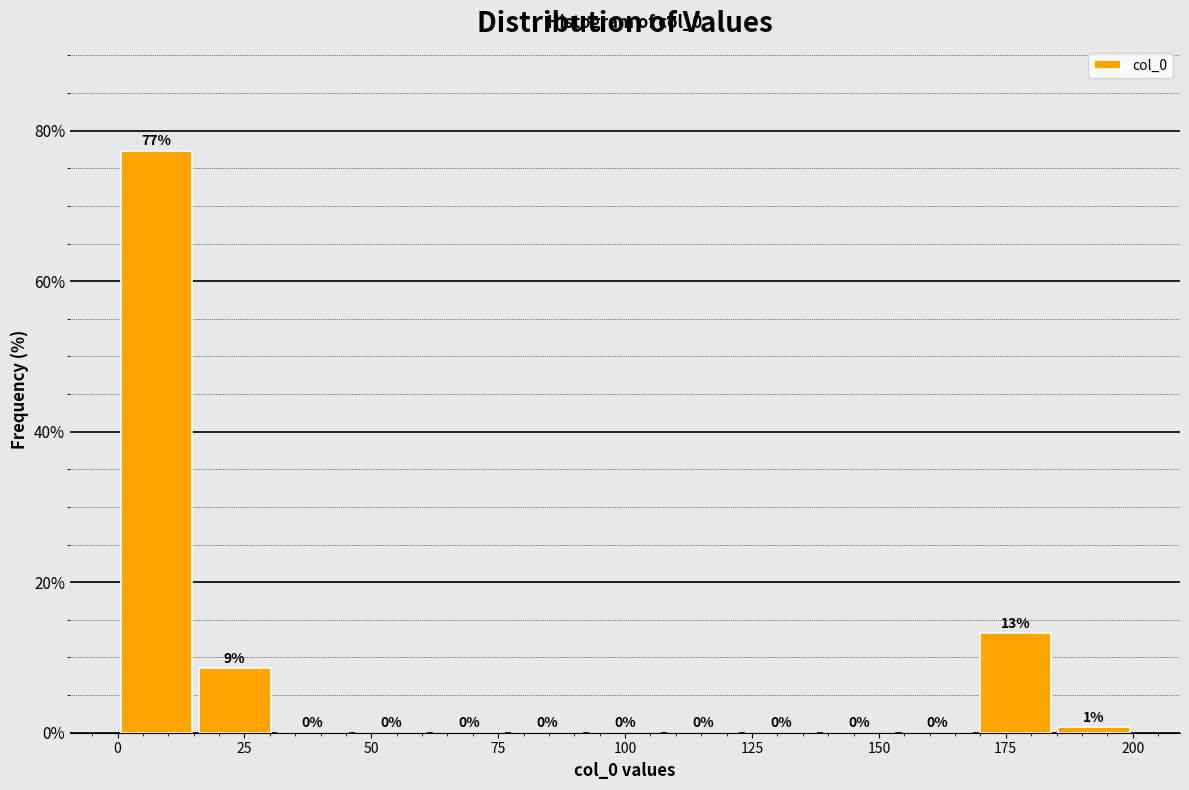

Around what value on the x-axis is the tallest bar? Give the approximate position of its centre, as read against the axis.

10